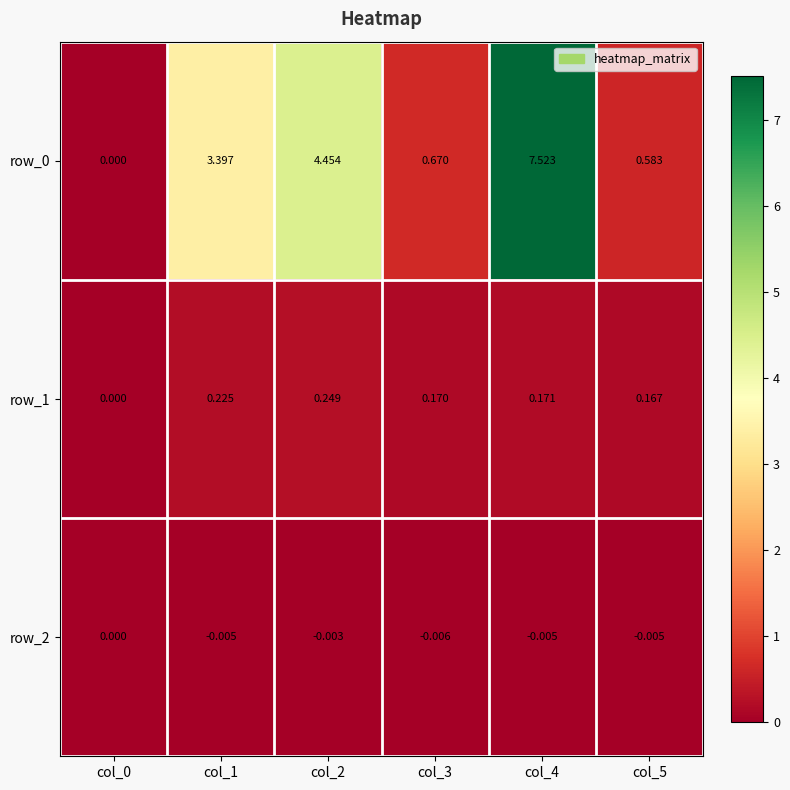

Is the value of row_1 at col_0 greater than the value of row_0 at col_4?

No